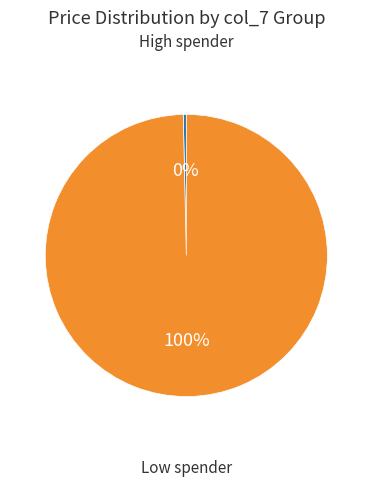

To the nearest percent, what is the average slice percentage?

50%